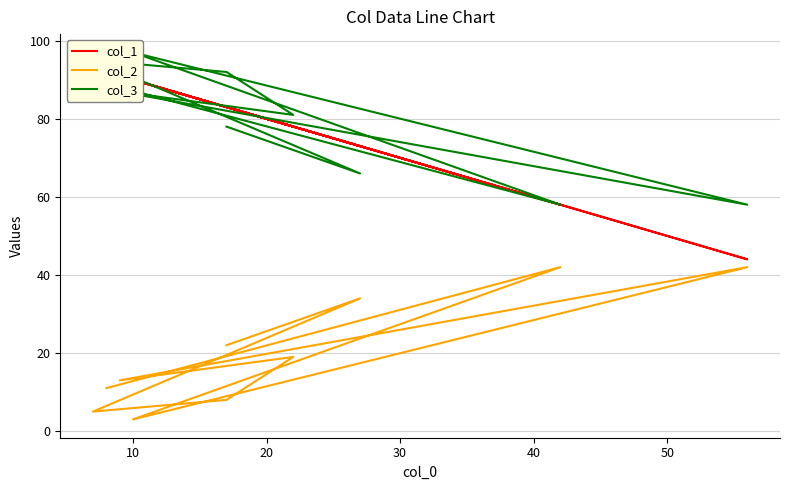

Which series has the largest total across all categories?

col_3